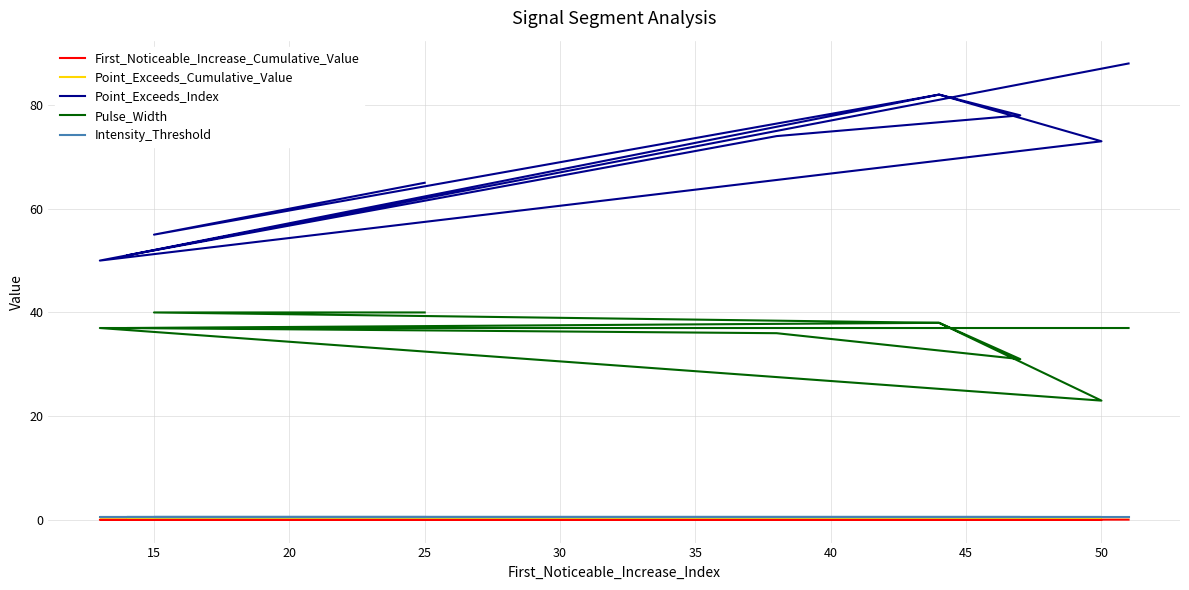

True or false: First_Noticeable_Increase_Cumulative_Value has a value of 0.0 at 15.

False